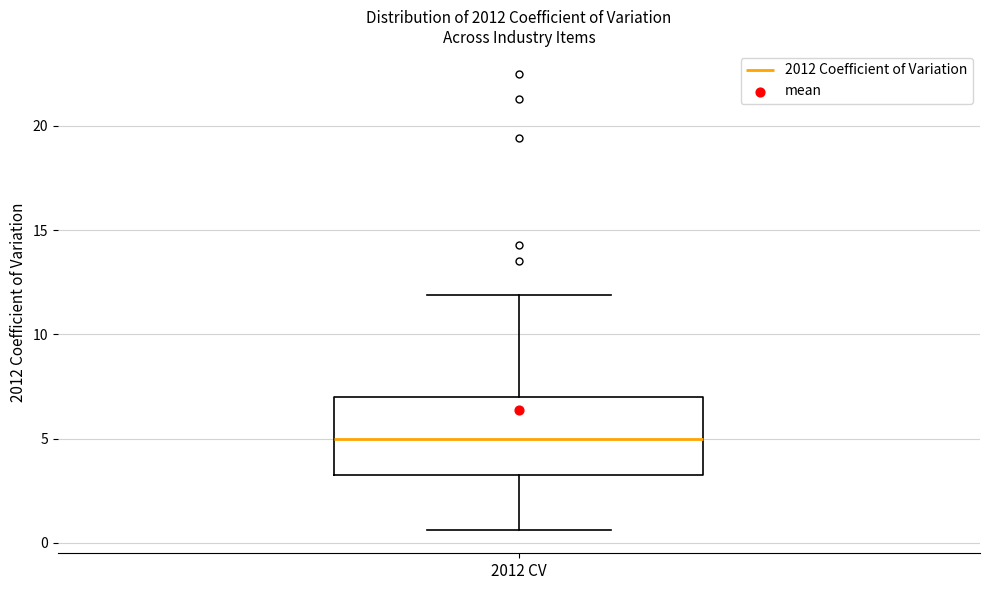

Read this box plot against the y-axis: the position of the median line, the range covered by the box, and the ends of both whiskers. The values are not printed on the chart, so give them approximately, as read against the axis.

median 5.0, box 3.5 to 7.0, whiskers 0.5 to 12.0